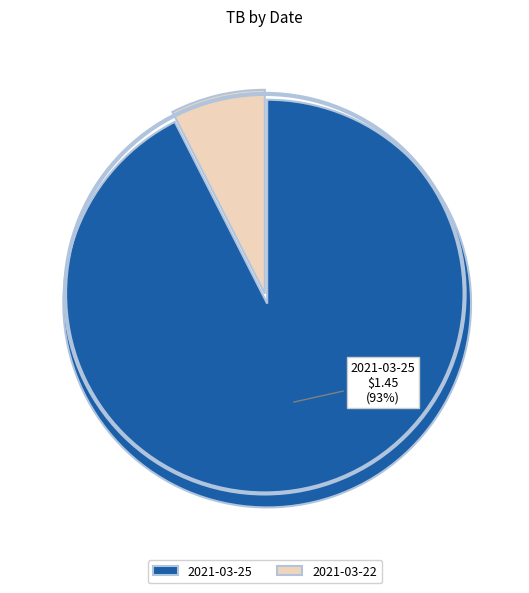

Rank the categories by value from lowest to highest.

2021-03-22, 2021-03-25